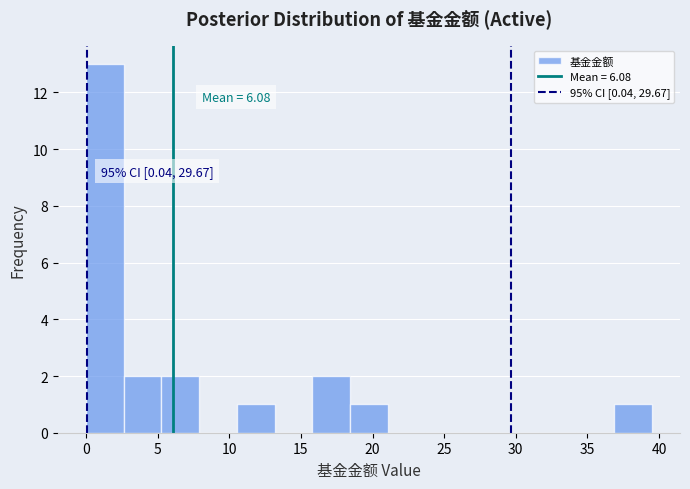

Over which range of the x-axis is the bar tallest?

0.0 to 2.5